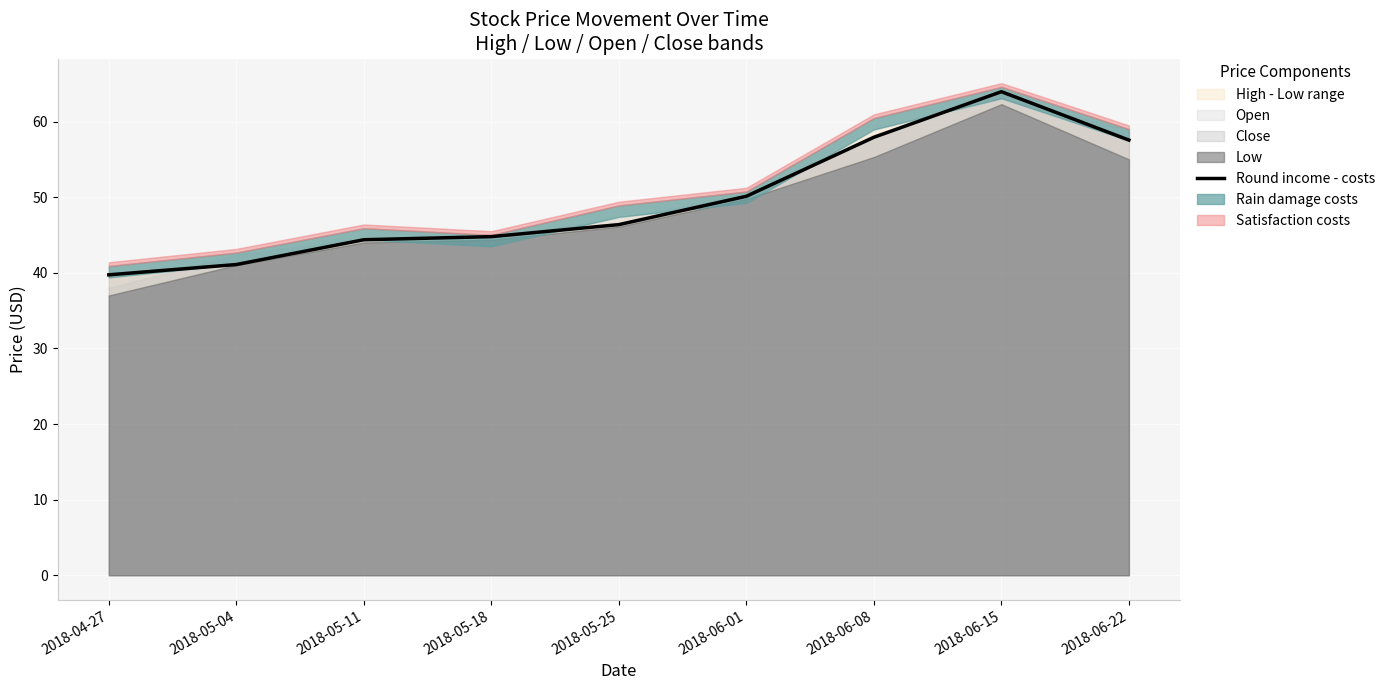

Reading right to left, extract all data points from this chart.

57.5	64.0	57.9	50.1	46.4	44.8	44.4	41.1	39.7